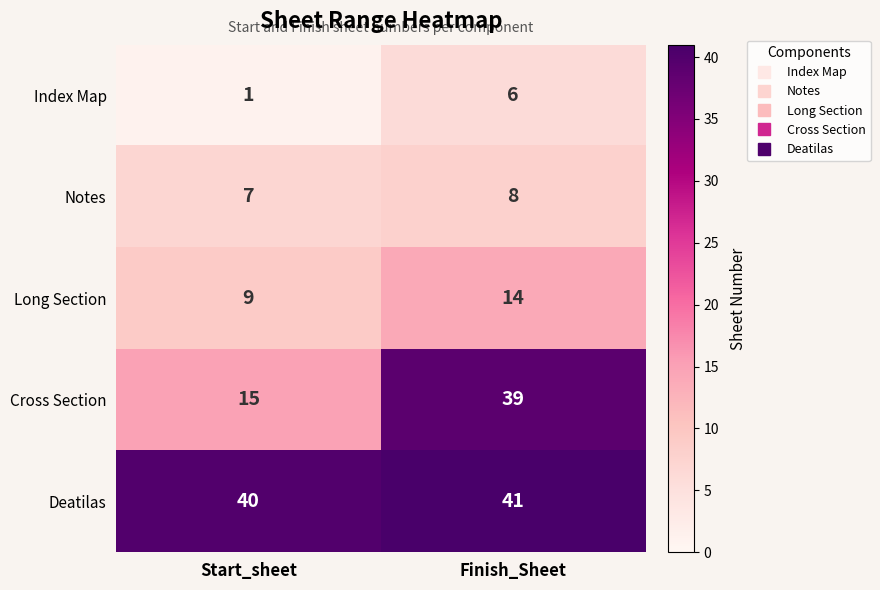

At Finish_Sheet, list the series in order from smallest to largest.

Index Map, Notes, Long Section, Cross Section, Deatilas